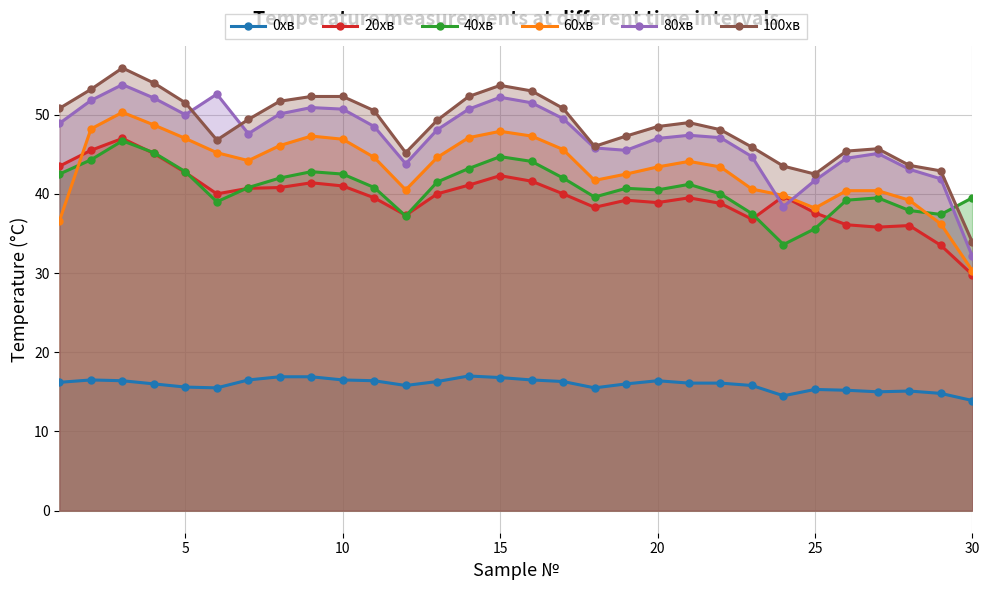

What is the difference between the second highest and second lowest values in the 20хв series?

12.0